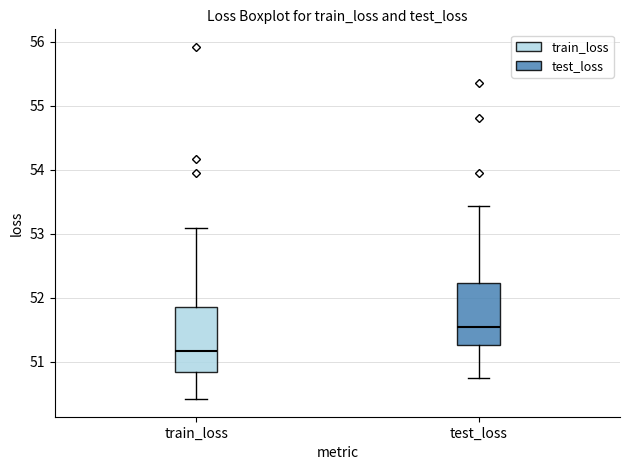

Where does the median line of the box for test_loss sit on the y-axis? The values are not printed on the chart, so give them approximately, as read against the axis.

51.5